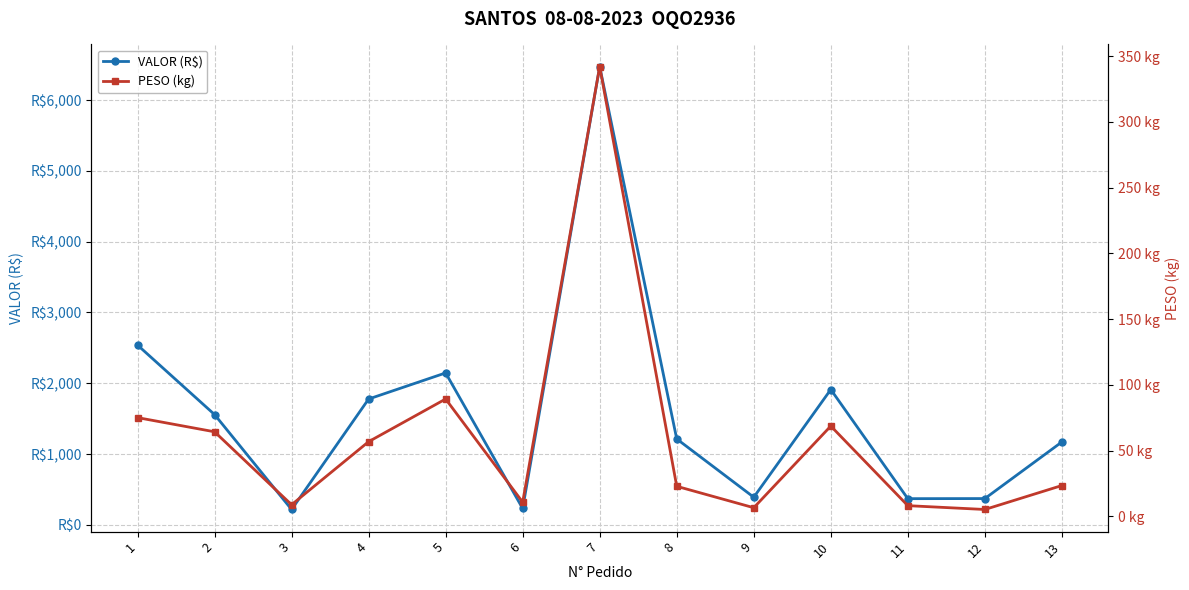

True or false: VALOR (R$) and PESO (kg) intersect in this chart.

False